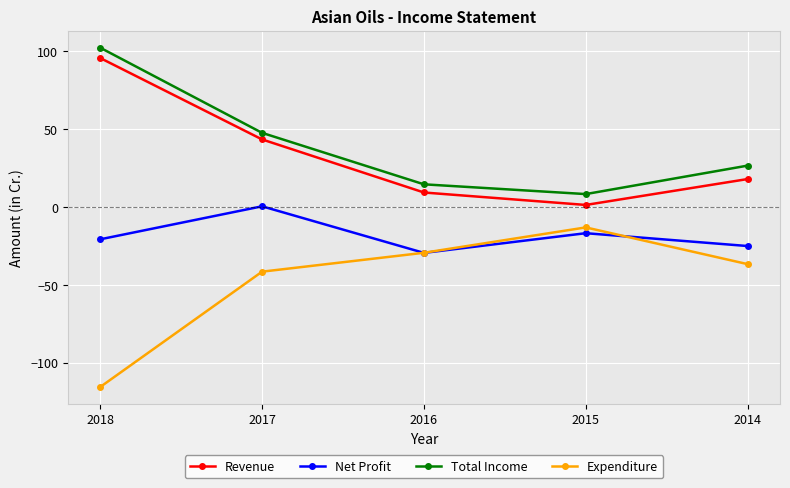

Read the Total Income value at 2017.

47.6